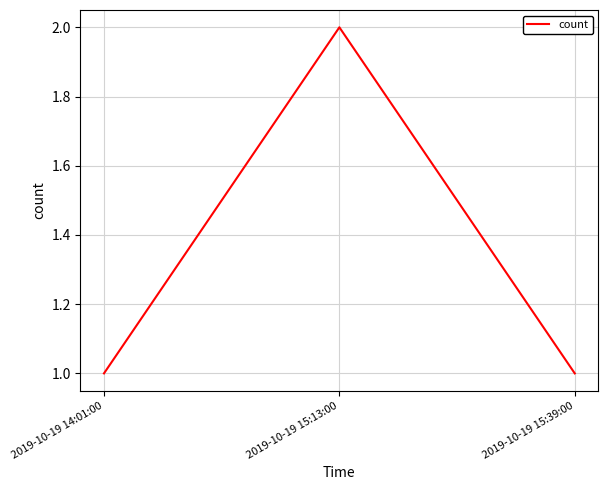

What is the average value?

1